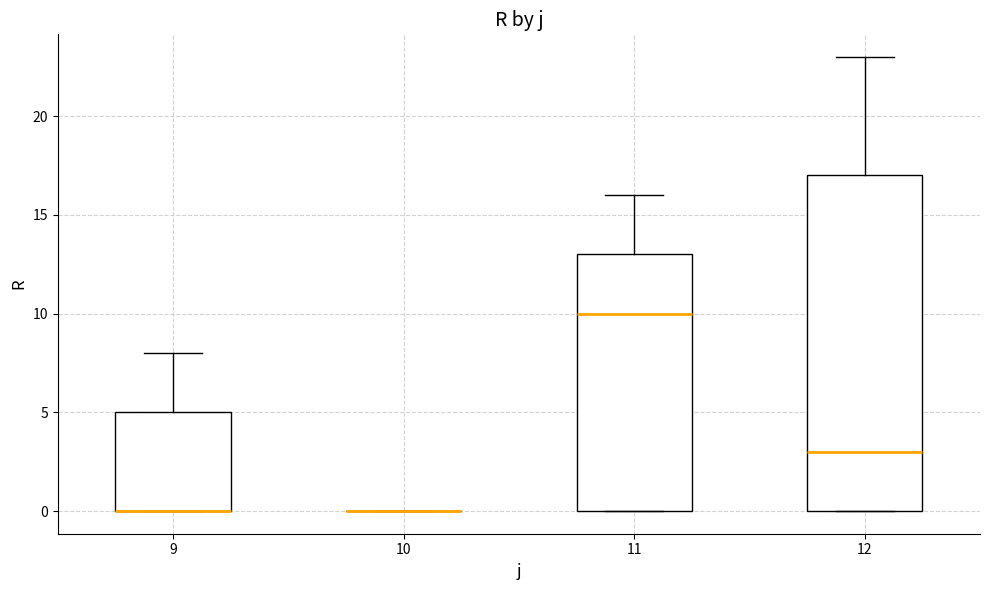

Comparing the boxes themselves (not the whiskers), which one is the tallest?

12